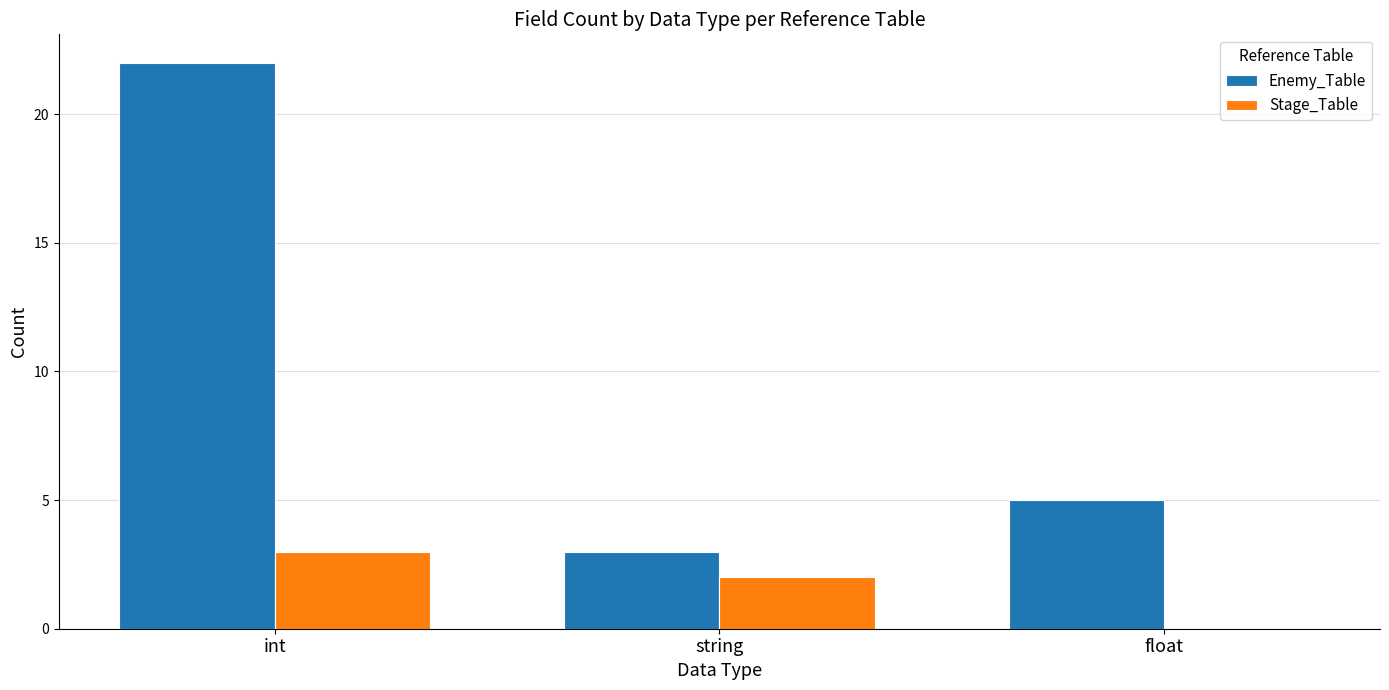

What is the sum of the Enemy_Table values at float and string?

8